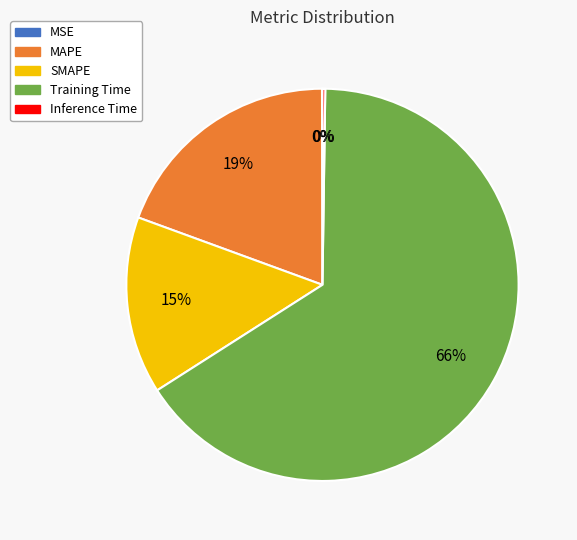

To the nearest percent, what percentage of the pie is MAPE?

19%